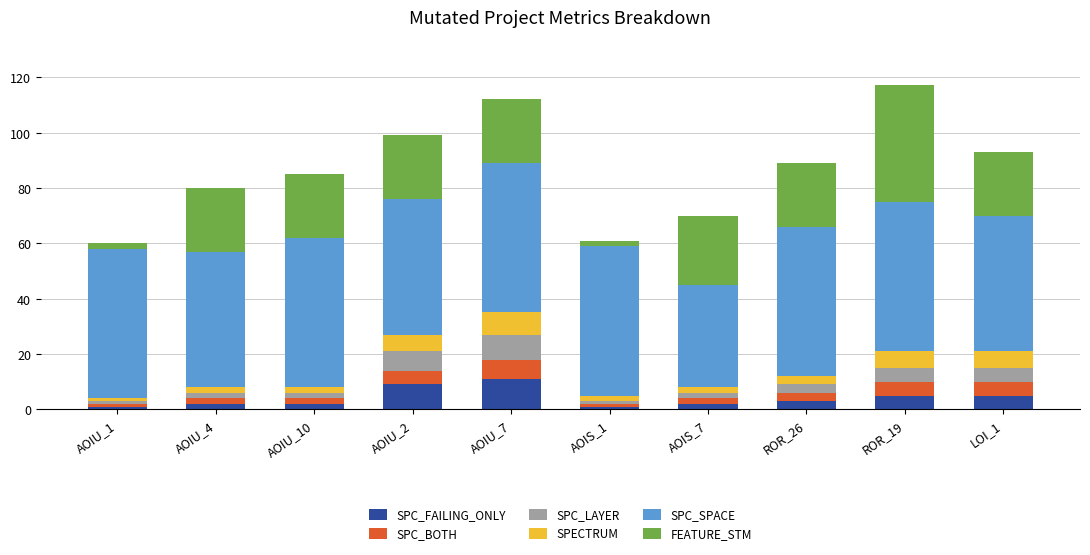

How many categories are shown in the chart?

10